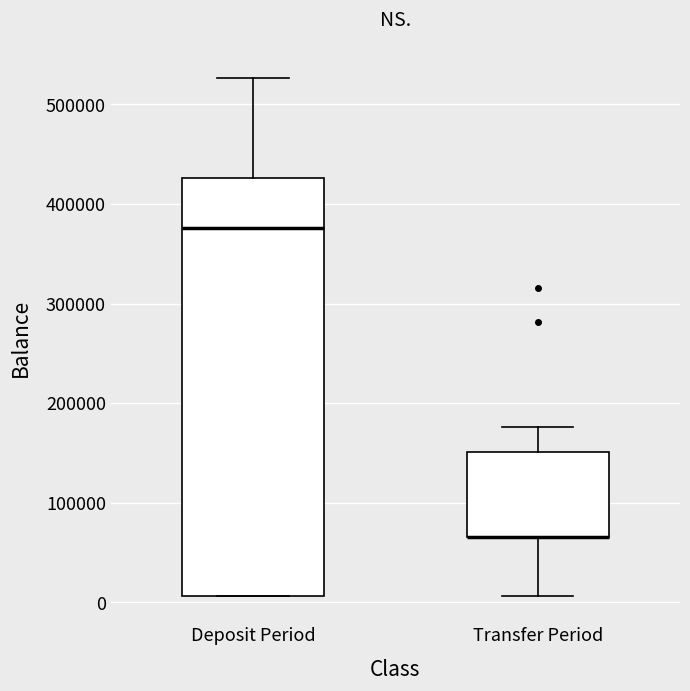

Comparing the boxes themselves (not the whiskers), which one is the tallest?

Deposit Period